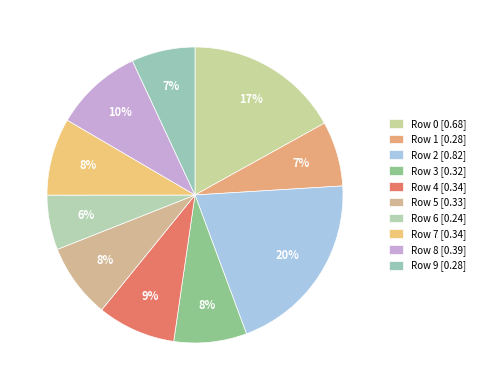

True or false: Row 4 accounts for 9% of the total.

True